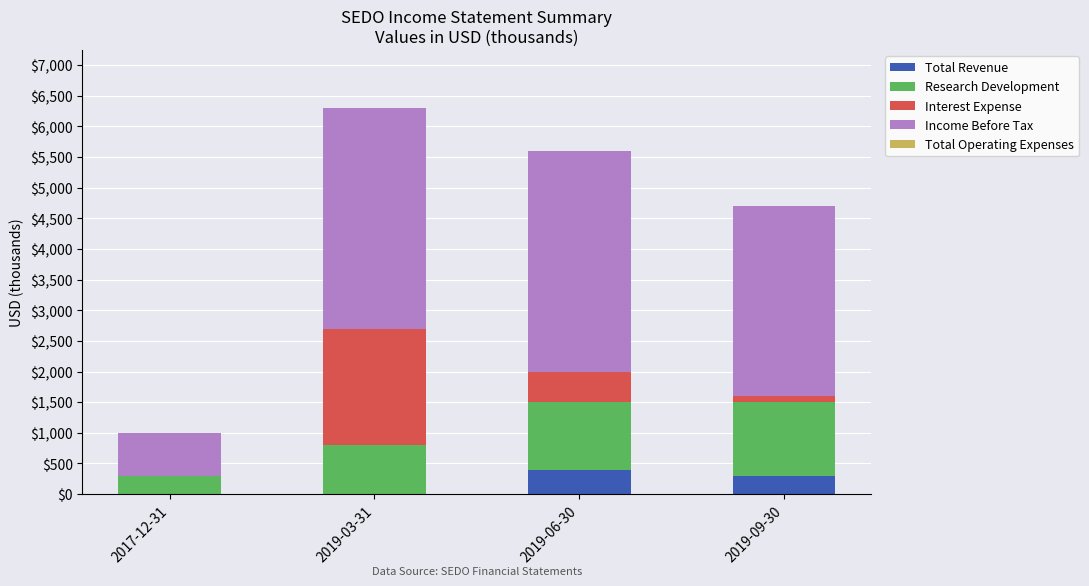

What is the highest value of the Total Revenue series?

400